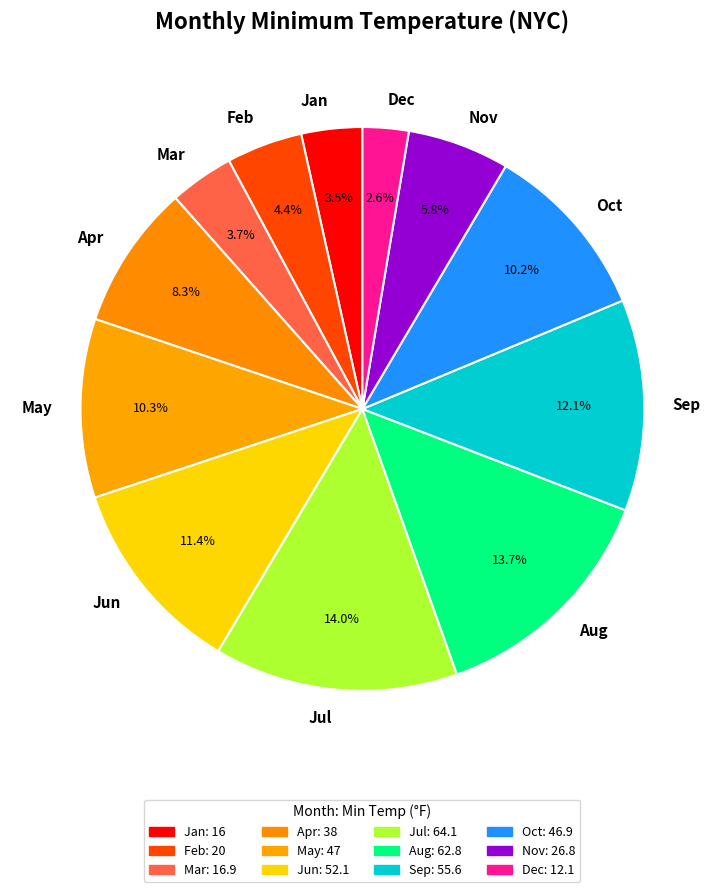

Is there any slice that represents more than half of the pie?

No